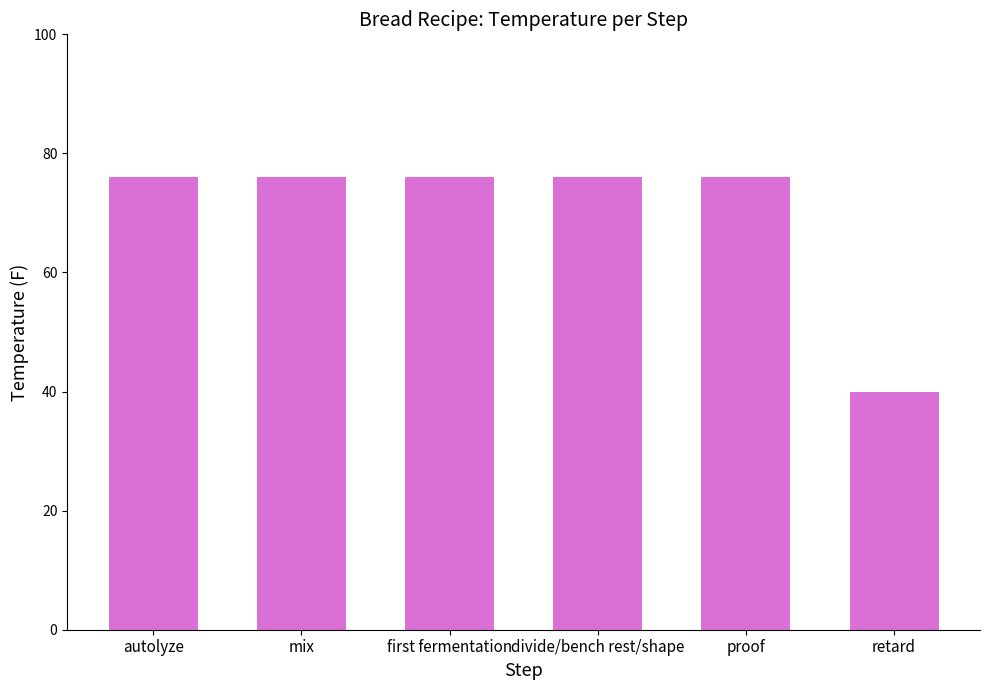

The chart shows a value of 116 at mix. True or false?

False